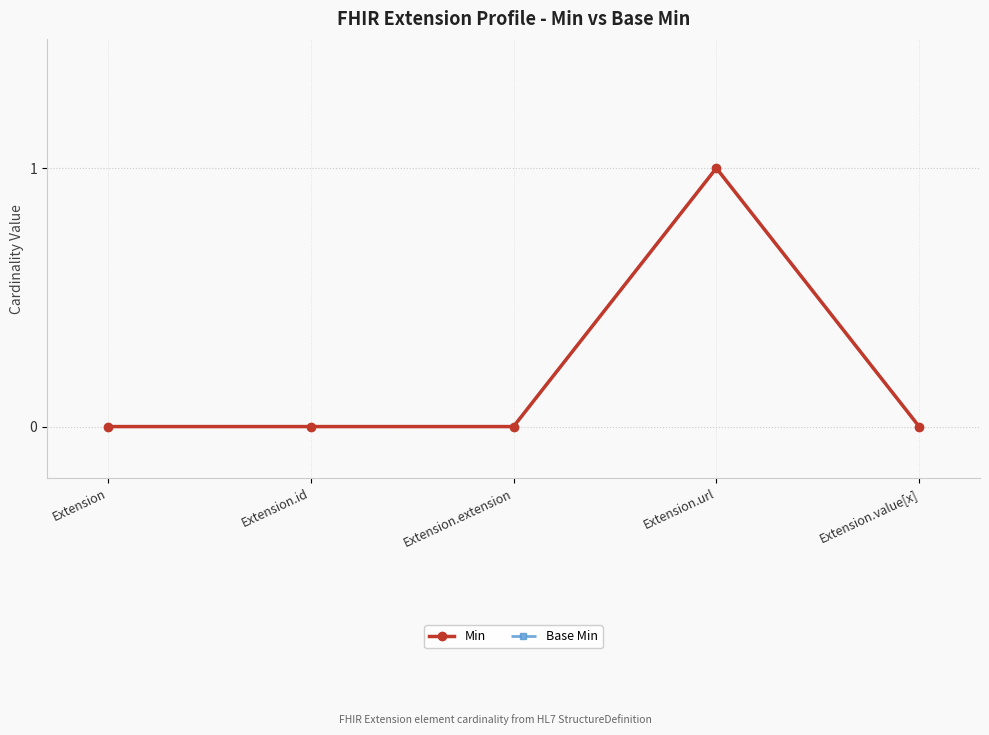

True or false: Min has a value of 1 at Extension.url.

True